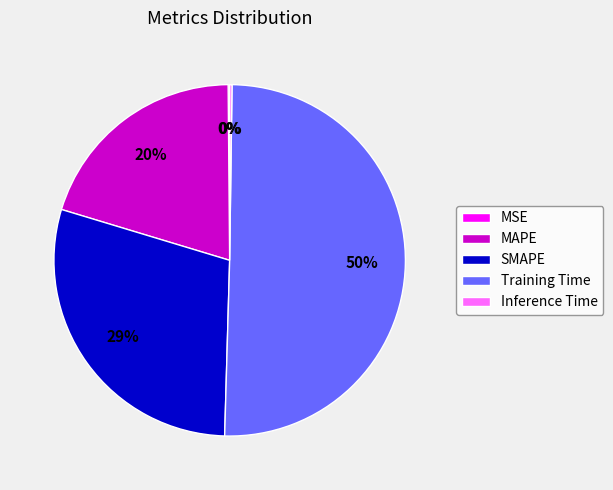

The Training Time slice represents 50% of the pie. True or false?

True